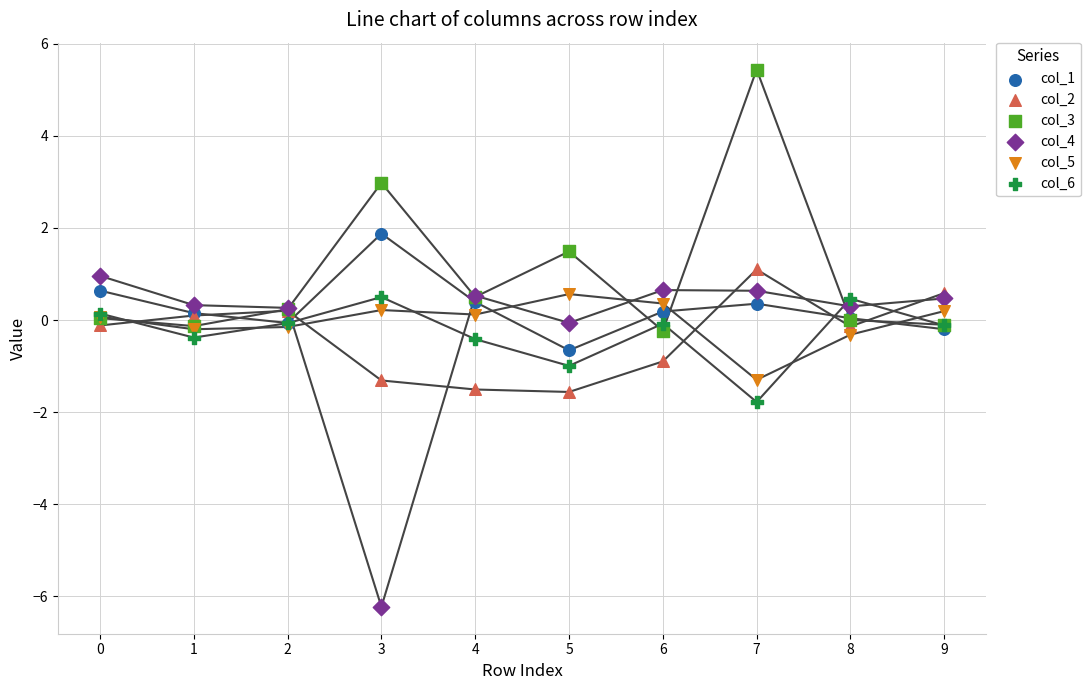

Which series contains the highest Y value?

col_3